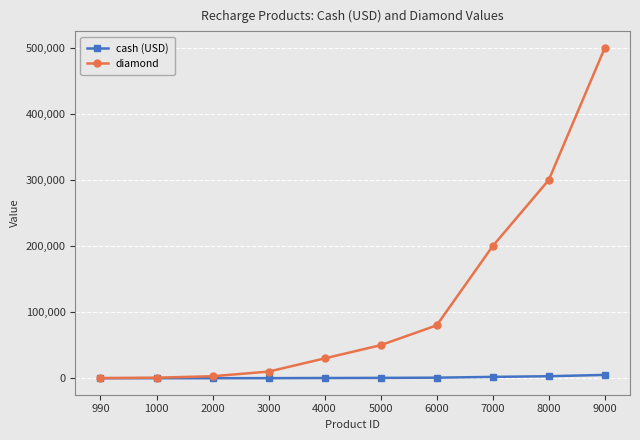

Rank the series by their maximum value, from highest to lowest.

diamond, cash (USD)